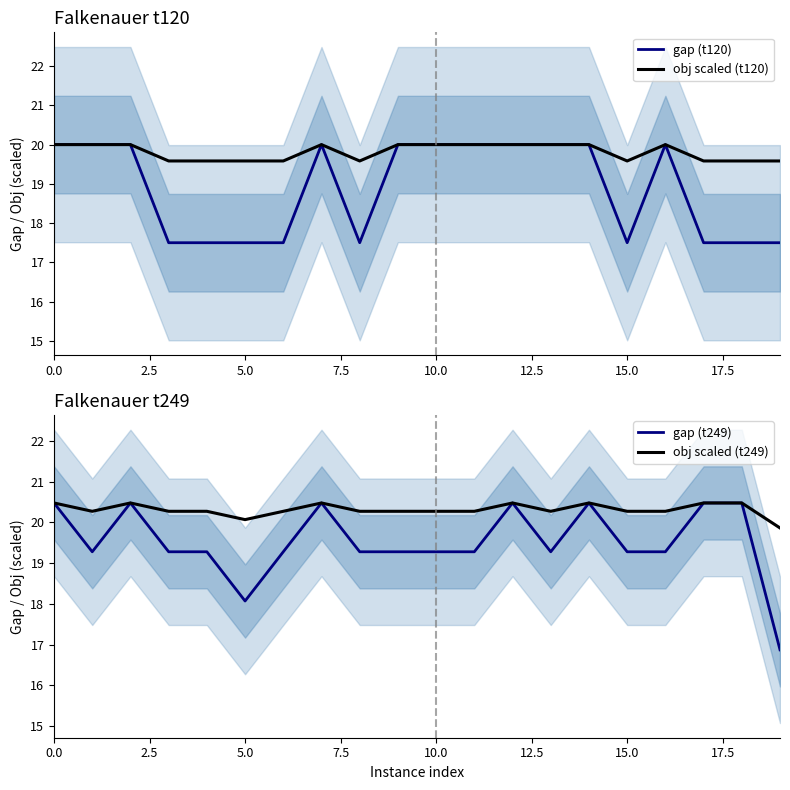

Which series has the largest total across all categories?

obj scaled (t249)